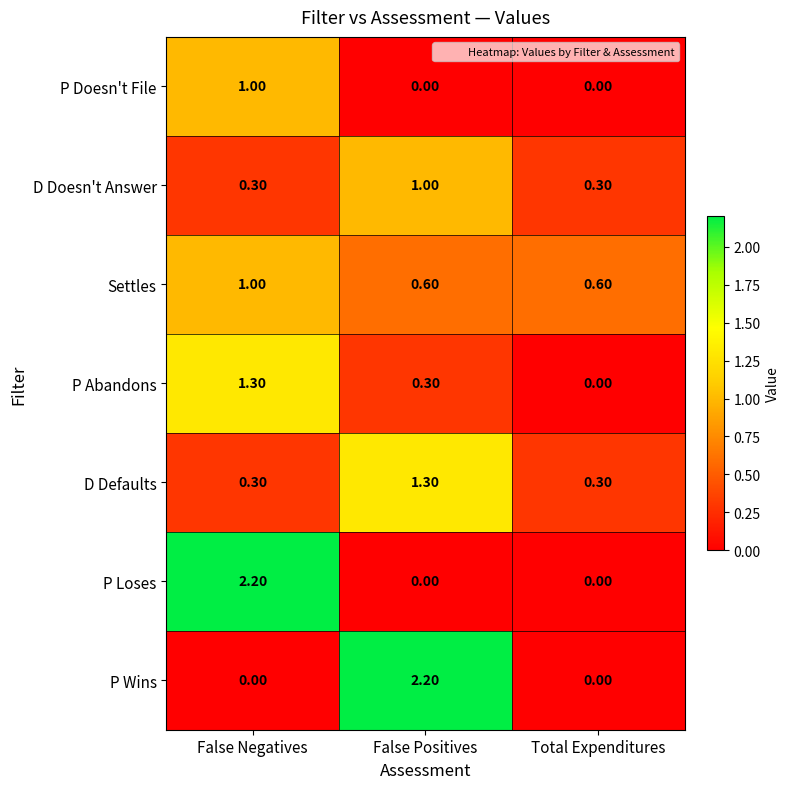

What is the total value across all series at False Positives?

5.4